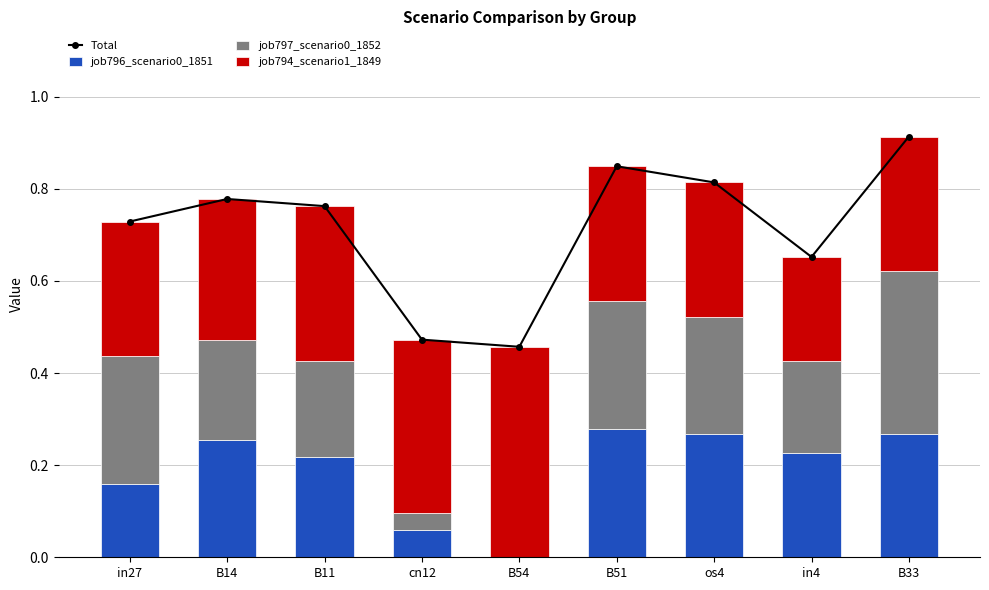

Which category has the highest value in the job794_scenario1_1849 series?

B54